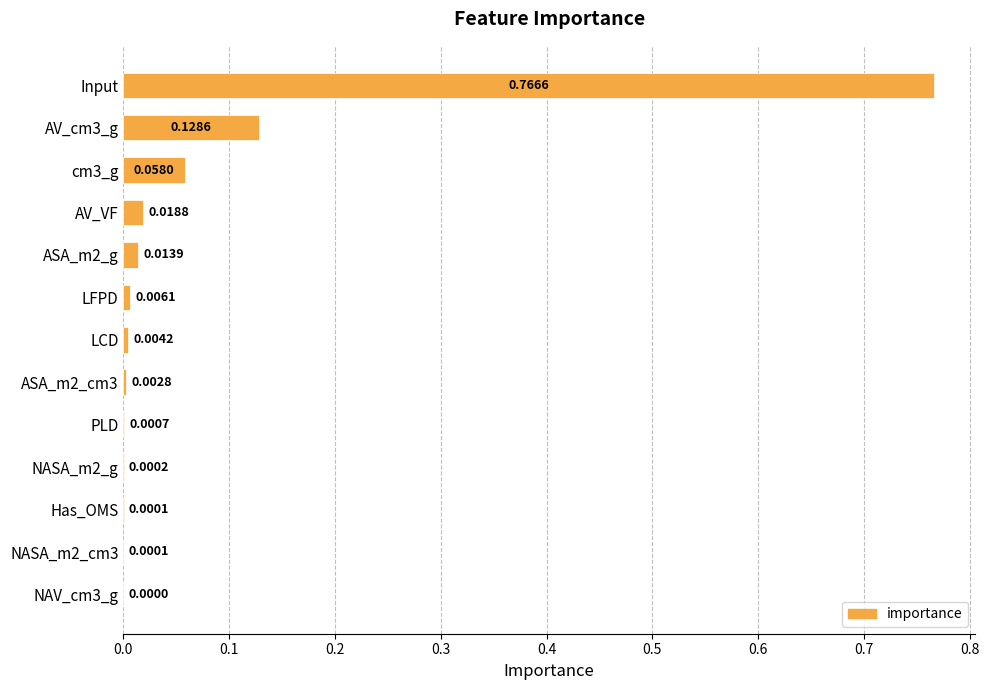

Which category has the highest value across all series?

Input